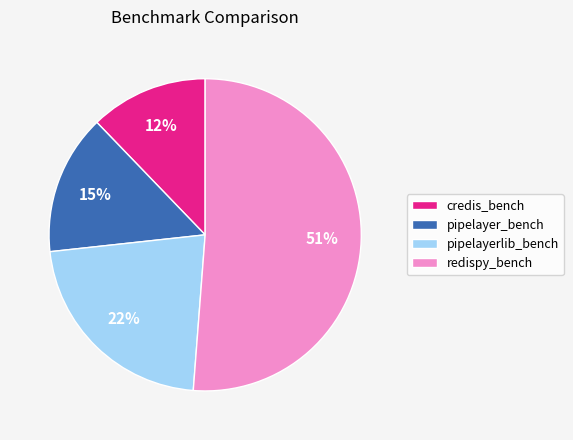

Does any single category account for the majority?

Yes